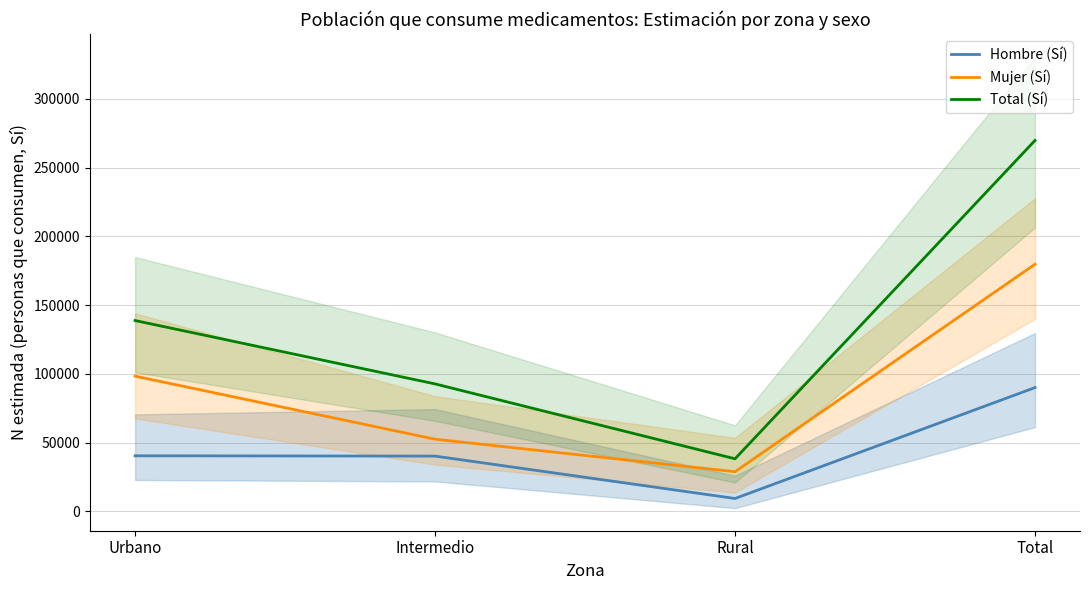

What is the label of the 4th point from the left?

Total